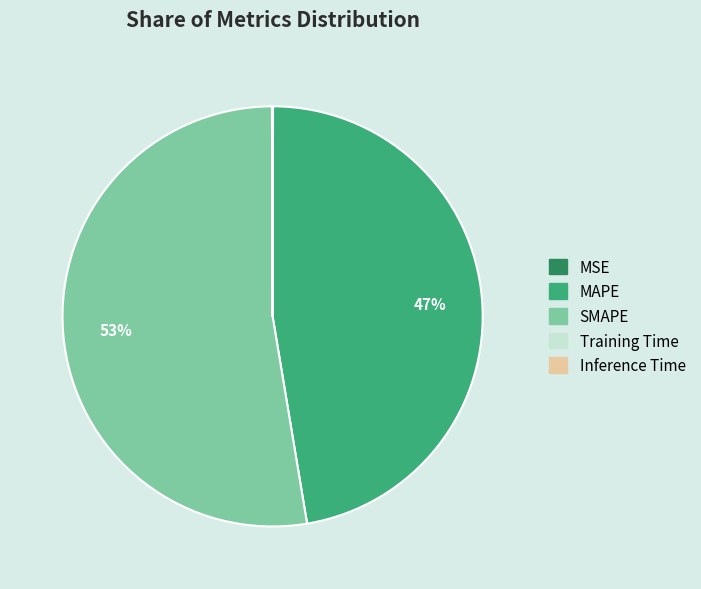

To the nearest percent, what is the average slice percentage?

20%